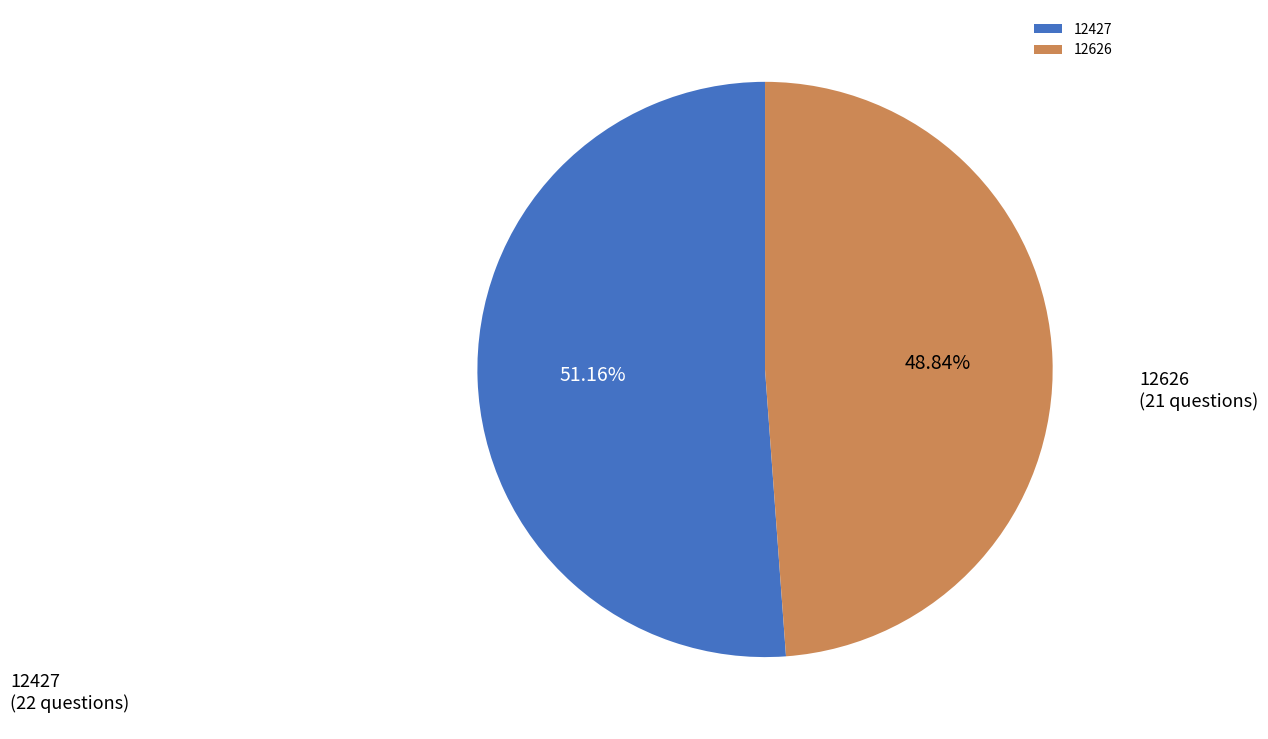

Which category accounts for the majority?

12427